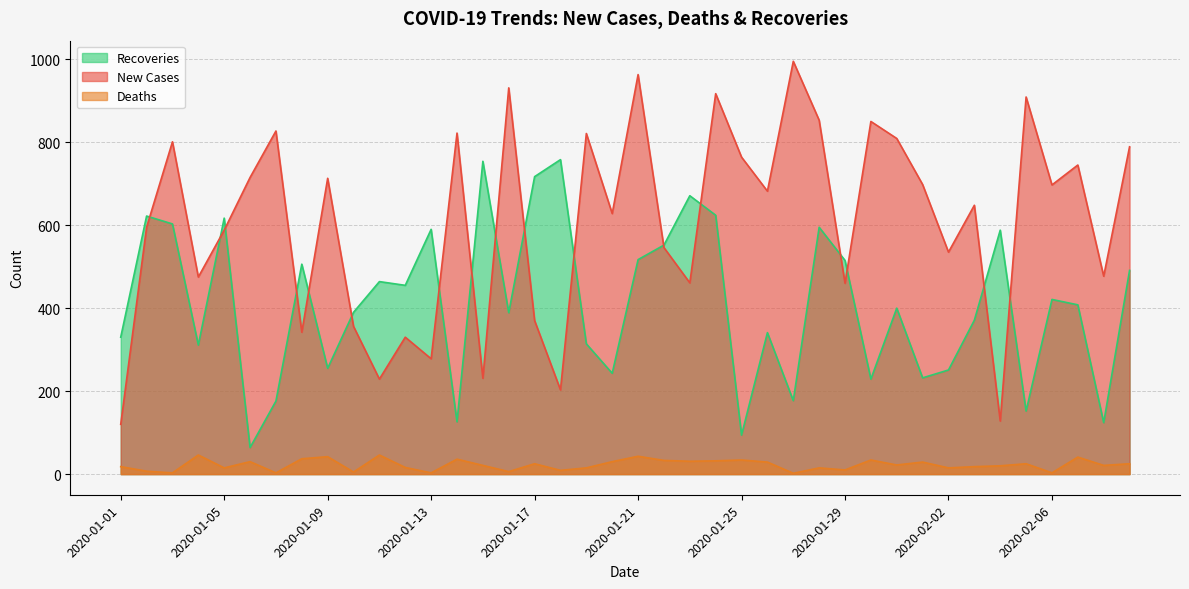

Reading left to right, transcribe all the data shown in this chart.

Recoveries: 2020-01-01=330	2020-01-02=622	2020-01-03=603	2020-01-04=311	2020-01-05=617	2020-01-06=64	2020-01-07=176	2020-01-08=506	2020-01-09=255	2020-01-10=390	2020-01-11=464	2020-01-12=455	2020-01-13=590	2020-01-14=126	2020-01-15=754	2020-01-16=389	2020-01-17=717	2020-01-18=758	2020-01-19=314	2020-01-20=243	2020-01-21=517	2020-01-22=552	2020-01-23=671	2020-01-24=624	2020-01-25=94	2020-01-26=341	2020-01-27=177	2020-01-28=595	2020-01-29=515	2020-01-30=229	2020-01-31=400	2020-02-01=232	2020-02-02=251	2020-02-03=371	2020-02-04=588	2020-02-05=152	2020-02-06=421	2020-02-07=408	2020-02-08=124	2020-02-09=491
New Cases: 2020-01-01=120	2020-01-02=595	2020-01-03=801	2020-01-04=475	2020-01-05=588	2020-01-06=715	2020-01-07=827	2020-01-08=342	2020-01-09=713	2020-01-10=356	2020-01-11=229	2020-01-12=330	2020-01-13=278	2020-01-14=822	2020-01-15=231	2020-01-16=931	2020-01-17=370	2020-01-18=203	2020-01-19=821	2020-01-20=628	2020-01-21=963	2020-01-22=546	2020-01-23=461	2020-01-24=917	2020-01-25=764	2020-01-26=682	2020-01-27=995	2020-01-28=853	2020-01-29=460	2020-01-30=850	2020-01-31=809	2020-02-01=698	2020-02-02=535	2020-02-03=648	2020-02-04=128	2020-02-05=909	2020-02-06=697	2020-02-07=745	2020-02-08=477	2020-02-09=789
Deaths: 2020-01-01=18	2020-01-02=7	2020-01-03=3	2020-01-04=46	2020-01-05=15	2020-01-06=30	2020-01-07=3	2020-01-08=37	2020-01-09=42	2020-01-10=5	2020-01-11=46	2020-01-12=16	2020-01-13=3	2020-01-14=36	2020-01-15=21	2020-01-16=6	2020-01-17=25	2020-01-18=9	2020-01-19=15	2020-01-20=30	2020-01-21=43	2020-01-22=33	2020-01-23=31	2020-01-24=32	2020-01-25=34	2020-01-26=29	2020-01-27=2	2020-01-28=15	2020-01-29=10	2020-01-30=34	2020-01-31=22	2020-02-01=29	2020-02-02=15	2020-02-03=18	2020-02-04=20	2020-02-05=25	2020-02-06=3	2020-02-07=41	2020-02-08=21	2020-02-09=25